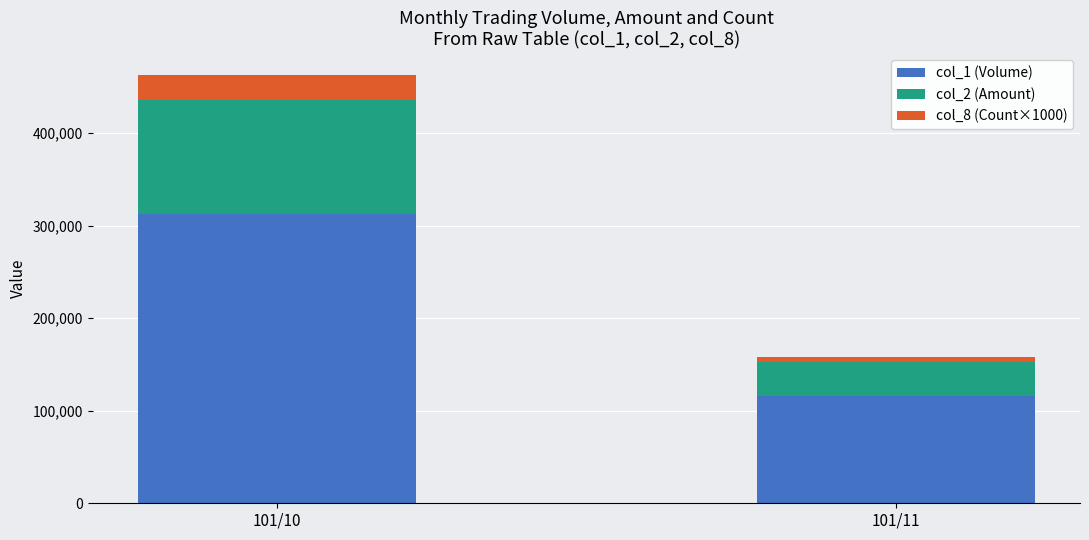

Which category has the lowest value in the col_1 (Volume) series?

101/11